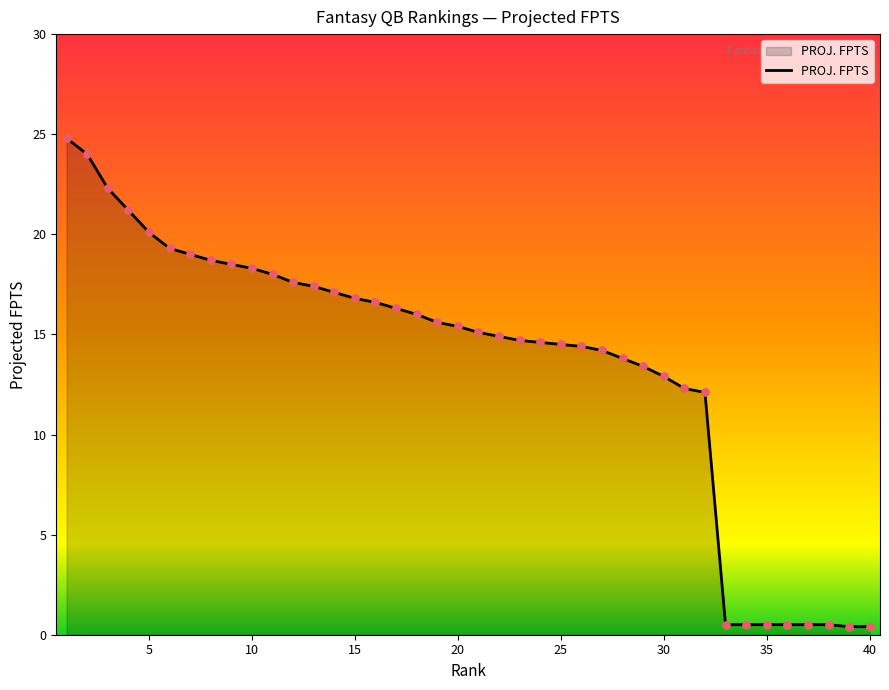

What is the difference between the maximum and minimum values?

24.4